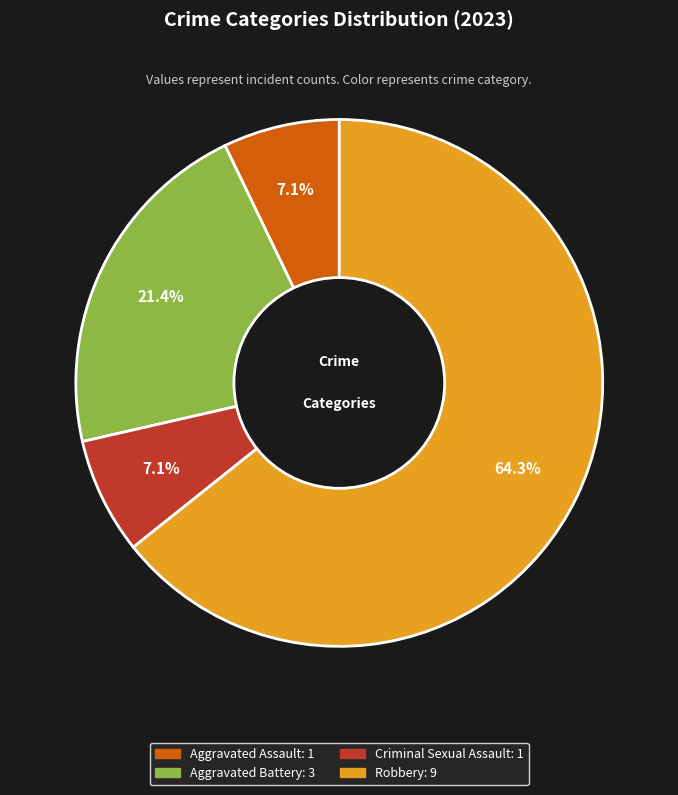

Approximately how many times larger is the value at Aggravated Battery compared to Aggravated Assault?

3.0